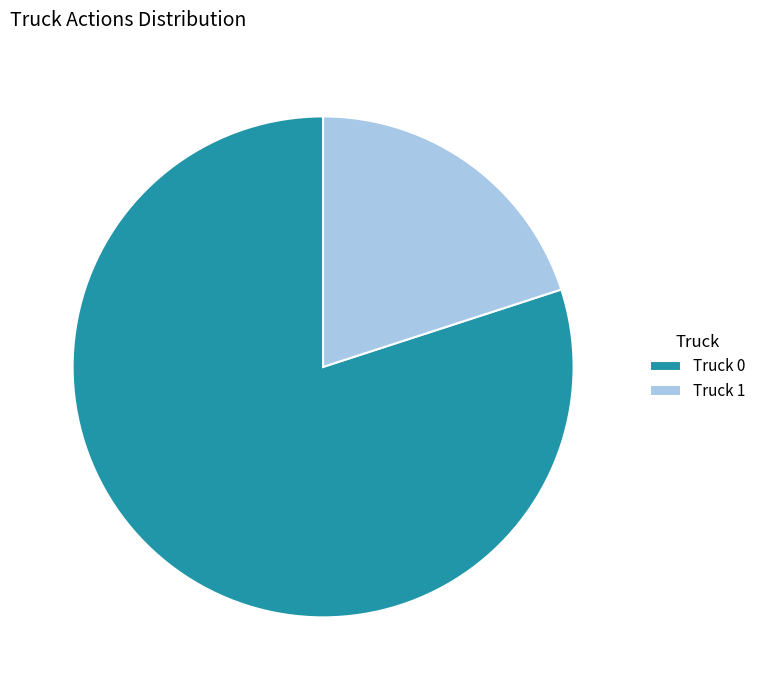

Which category has the smallest portion of the pie?

Truck 1